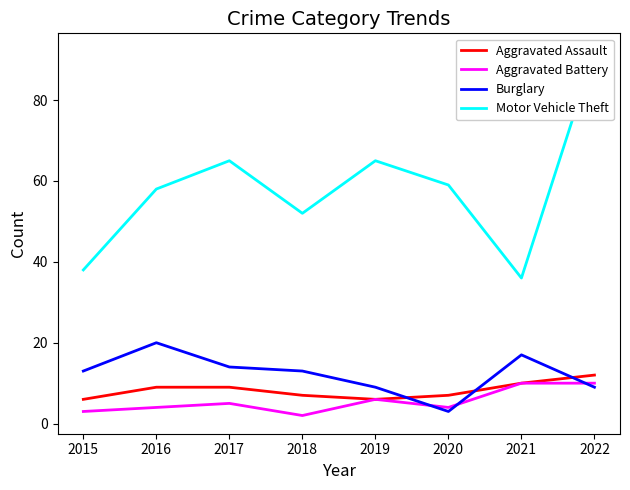

At which label is Motor Vehicle Theft closest to 64?

2017